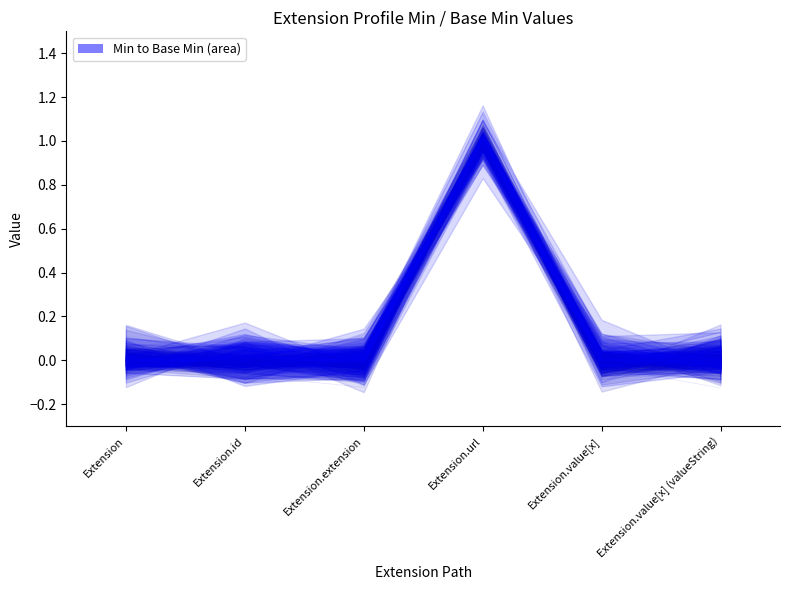

How many interior local valleys (lower than both neighbors) does the data have?

2